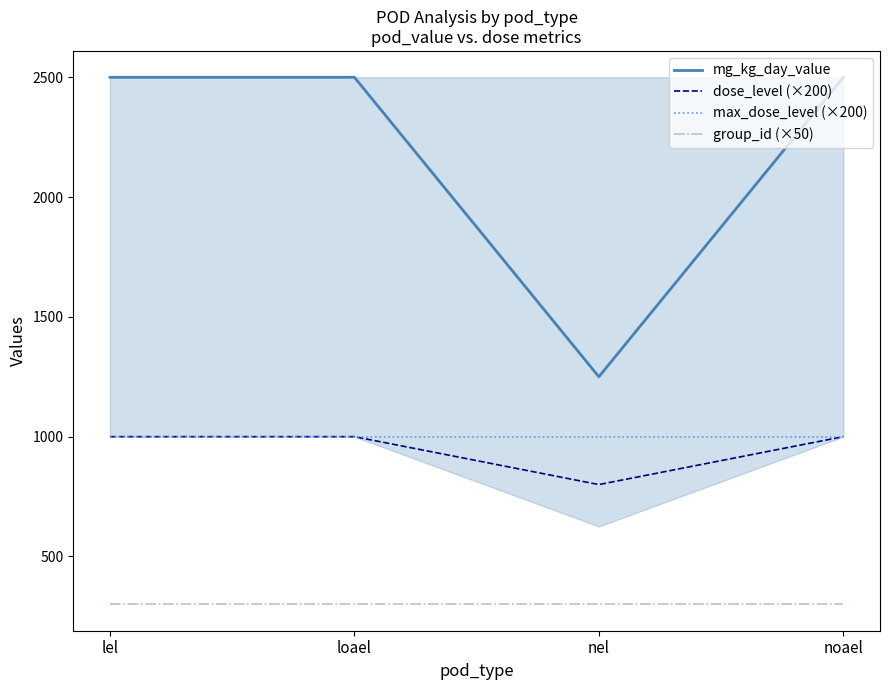

Between loael and noael, which series saw the biggest shift?

mg_kg_day_value